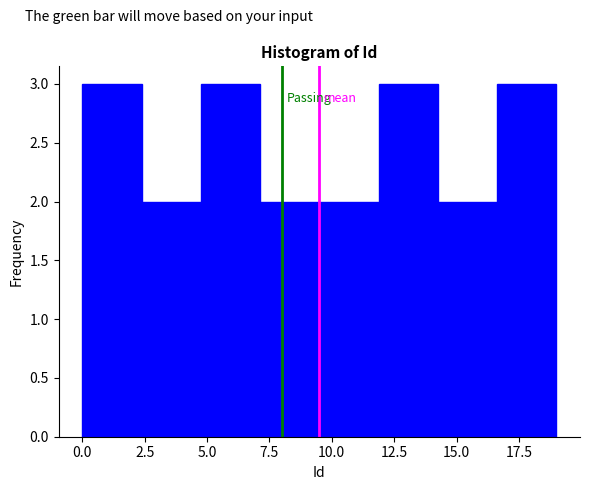

Reading left to right, list every bar in this chart as the range it spans on the x-axis followed by its height. Neither the bar edges nor the heights are printed on the chart, so give them approximately, as read against the axes.

0.0 to 2.5: 3
2.5 to 5.0: 2
5.0 to 7.0: 3
7.0 to 9.5: 2
9.5 to 12.0: 2
12.0 to 14.5: 3
14.5 to 16.5: 2
16.5 to 19.0: 3